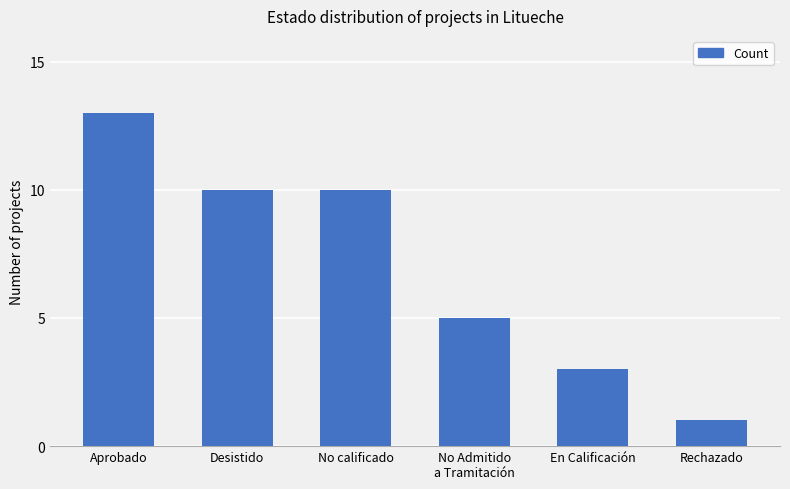

Does the chart contain any negative values?

No